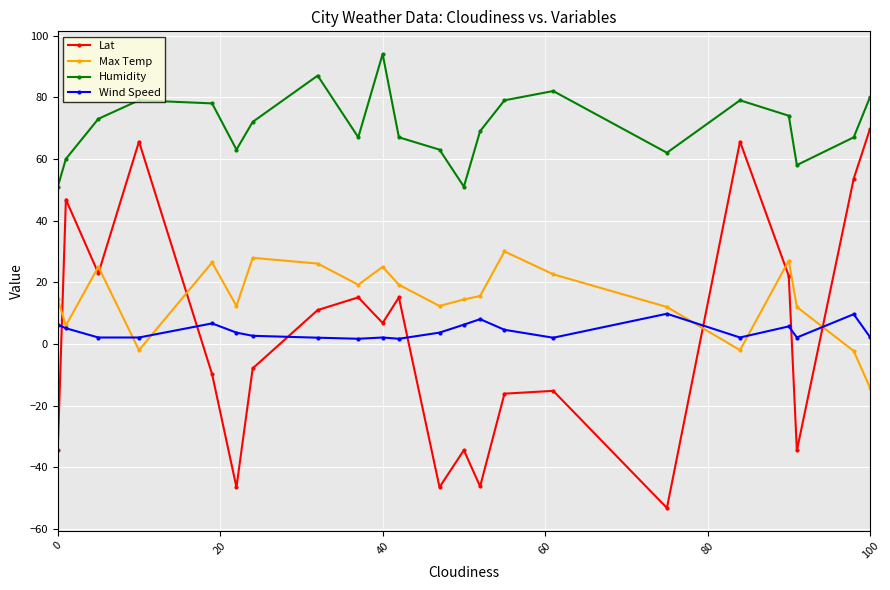

Which series has the largest total across all categories?

Humidity